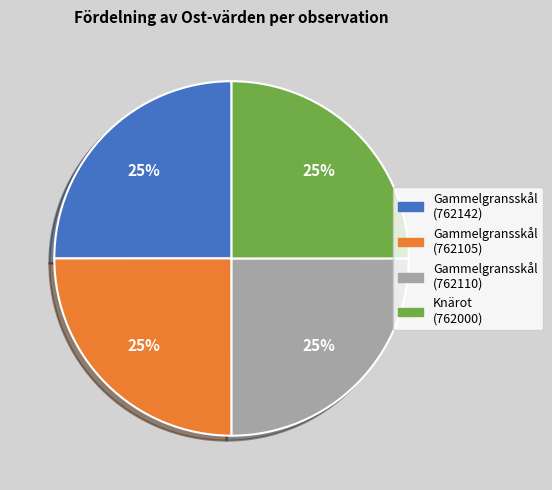

Is there any slice that represents more than half of the pie?

No